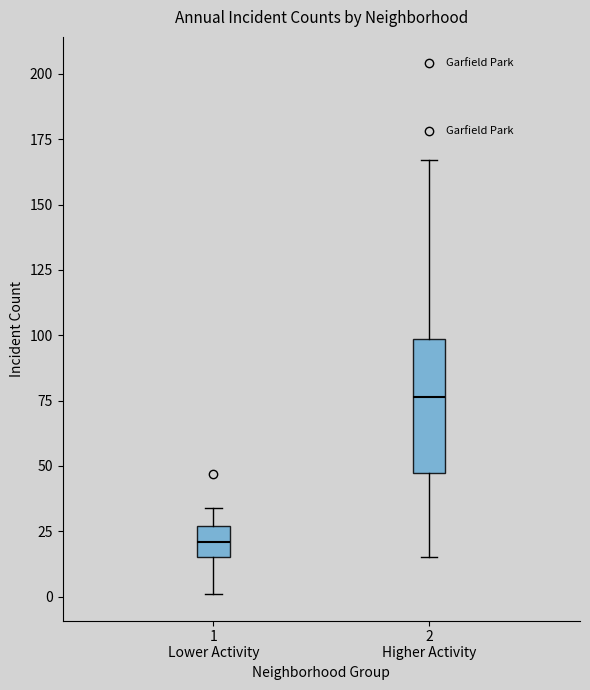

Comparing the boxes themselves (not the whiskers), which one is the tallest?

2 Higher Activity